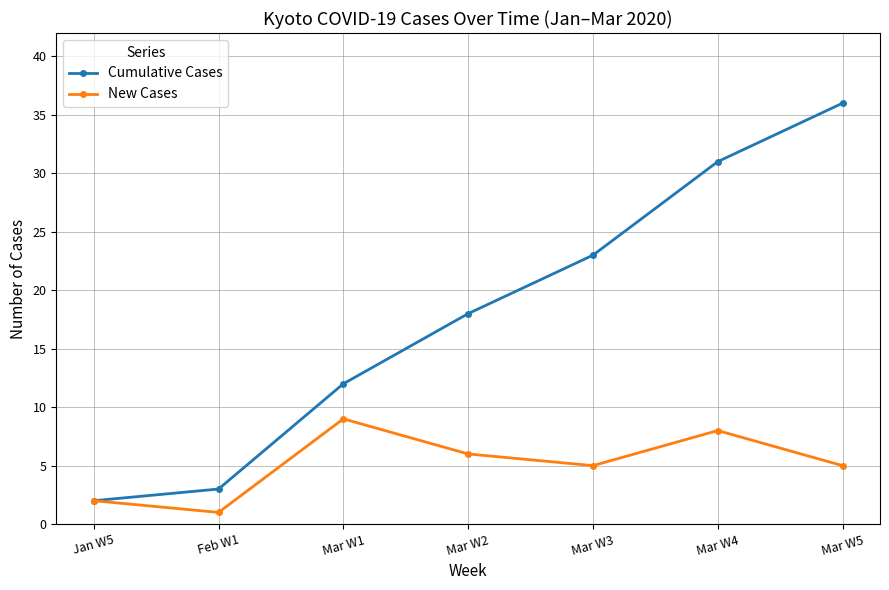

Does the chart display data point markers on the line(s)?

Yes